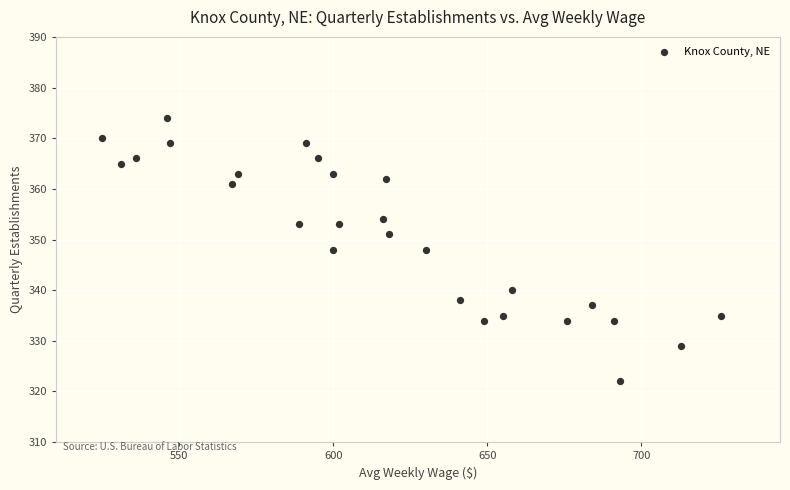

What is the range of X values (max minus min)?

201